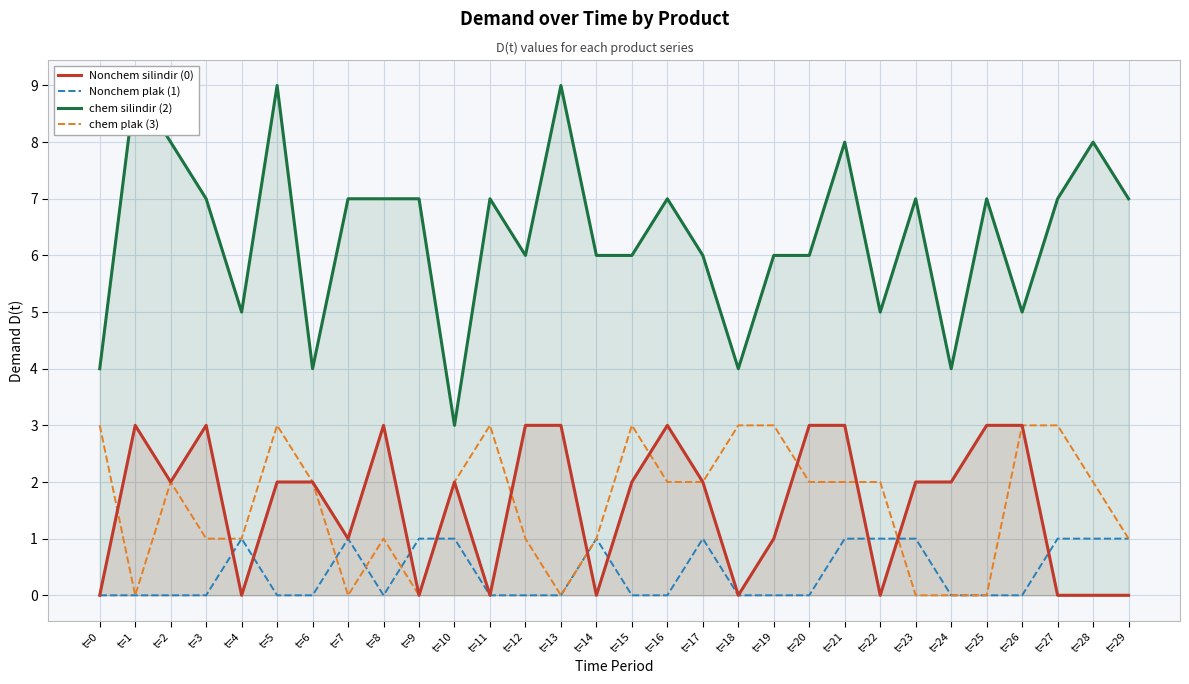

Between which two adjacent categories do Nonchem plak (1) and Nonchem silindir (0) first intersect?

t=3 and t=4